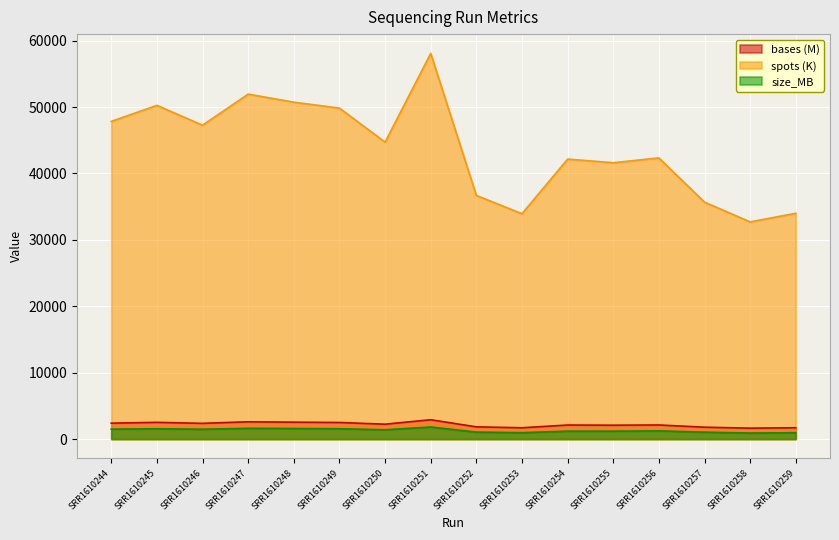

What is the smallest value displayed?

902.0